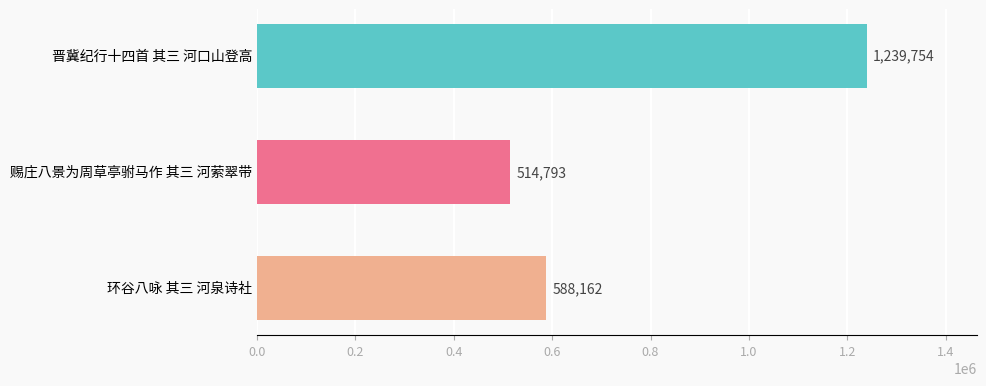

How many values are between 514793 and 1239754?

3